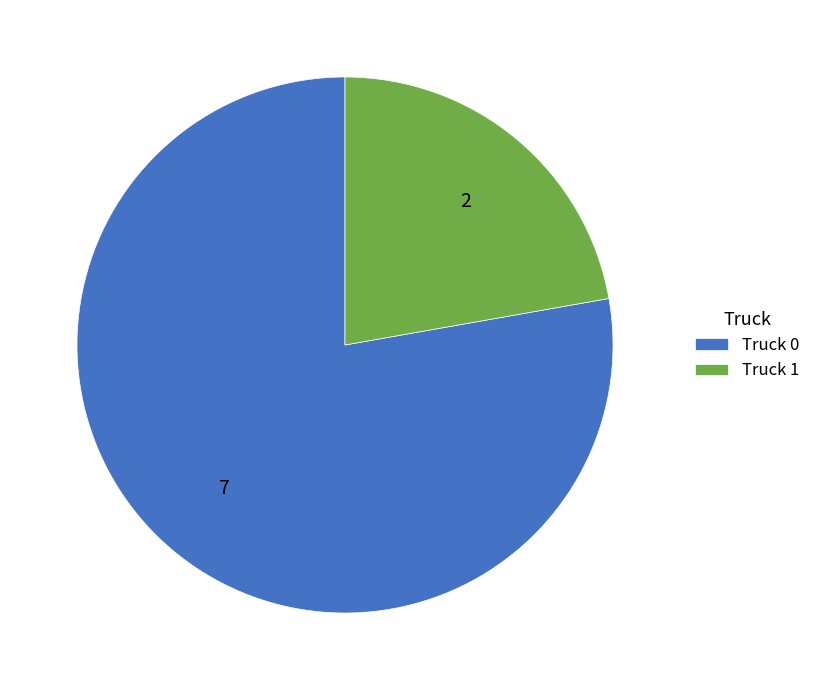

Rank the categories by value from lowest to highest.

Truck 1, Truck 0